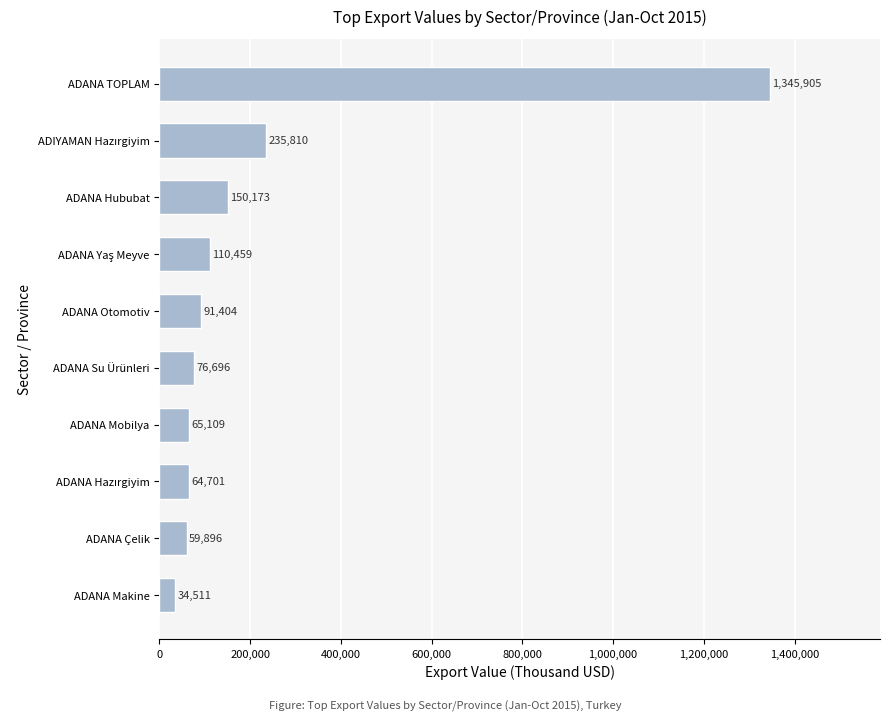

What is the change in value from ADANA Su Ürünleri to ADANA TOPLAM?

+1269209.0